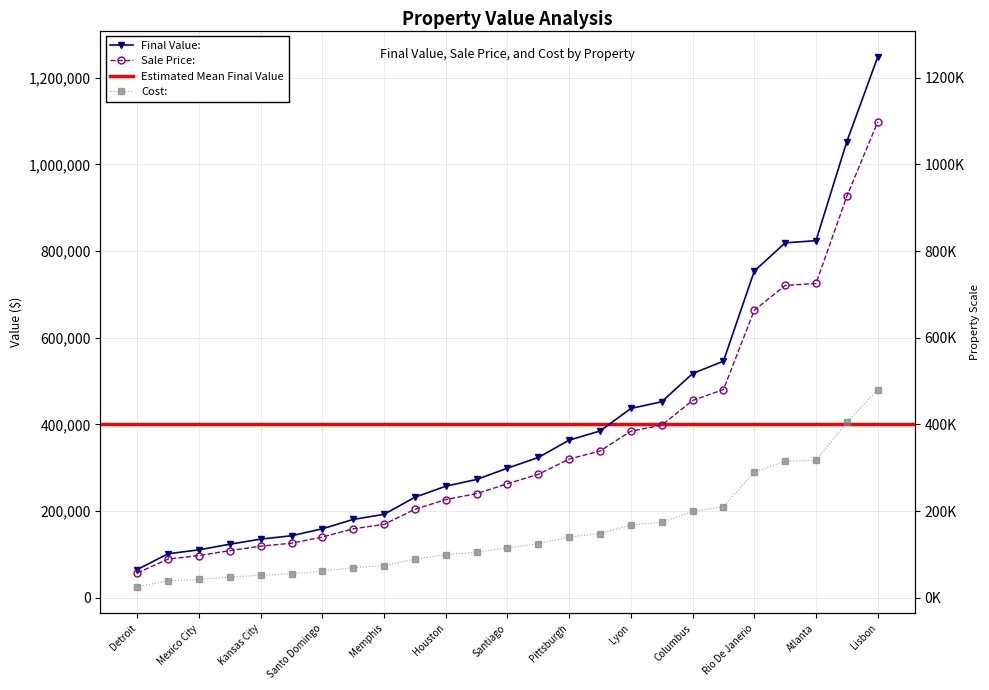

Which series changed the most between Buenos Aires and Munich?

Final Value: